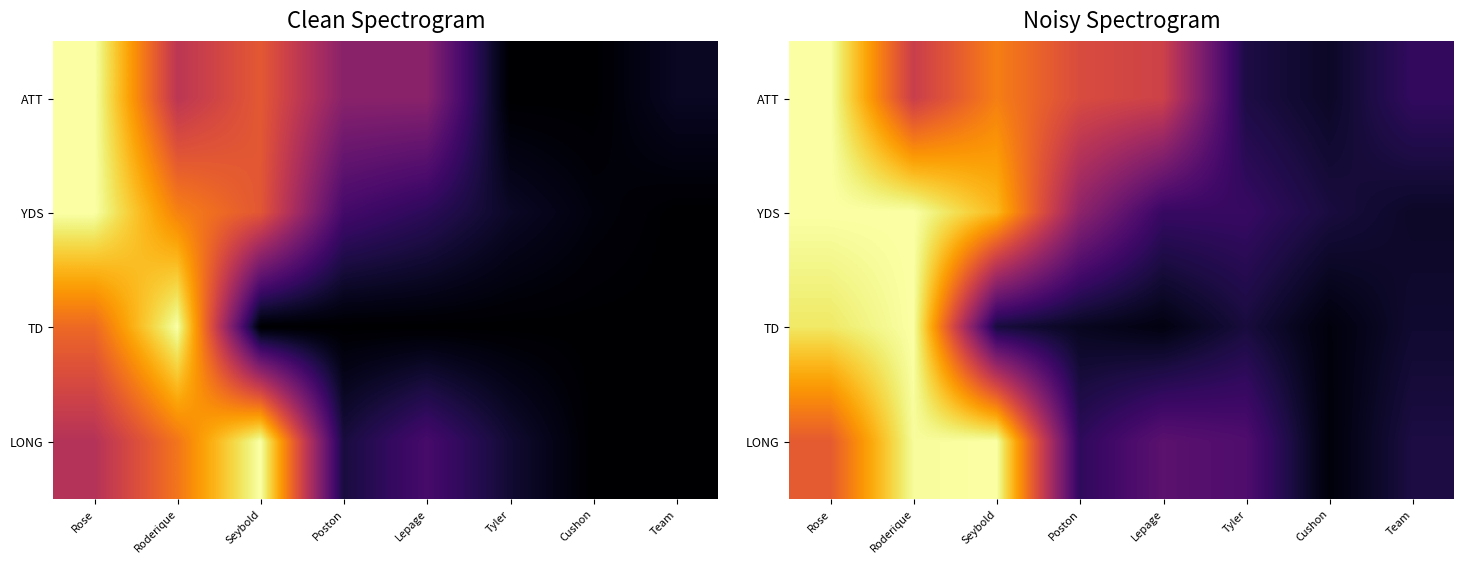

Which series has the largest total across all categories?

YDS